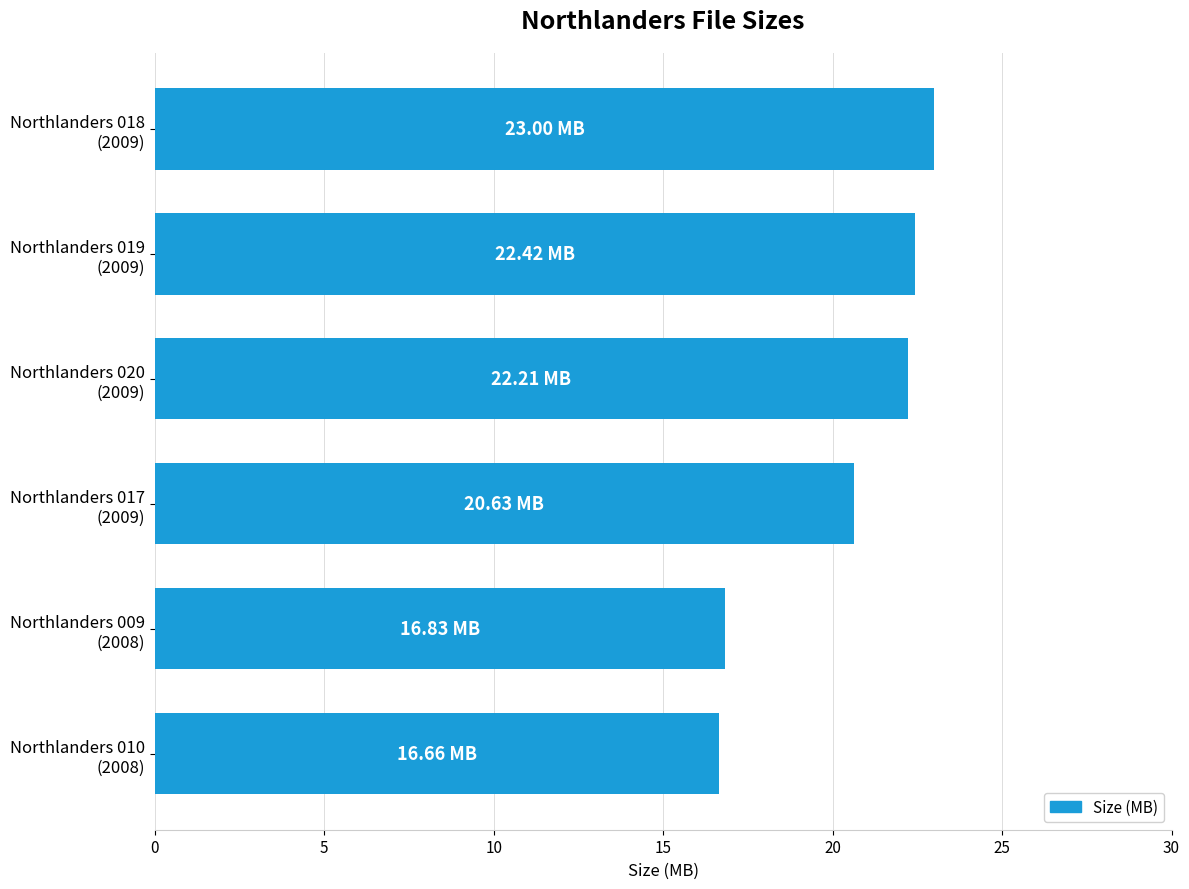

Does the chart contain stacked bars?

No